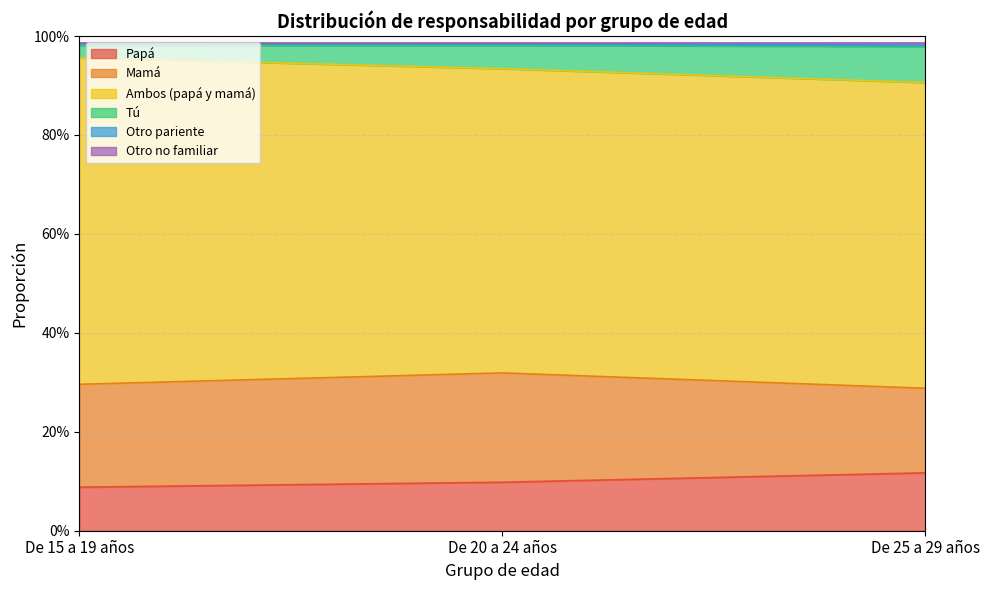

Does the chart have visible grid lines?

Yes